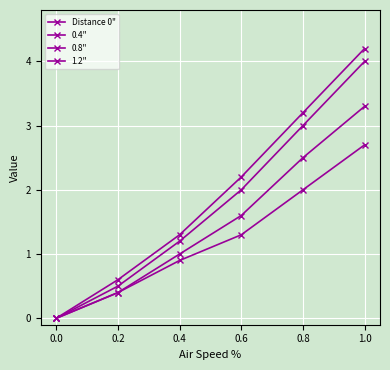

The value of Distance 0" at 0.6 is 4.7. True or false?

False